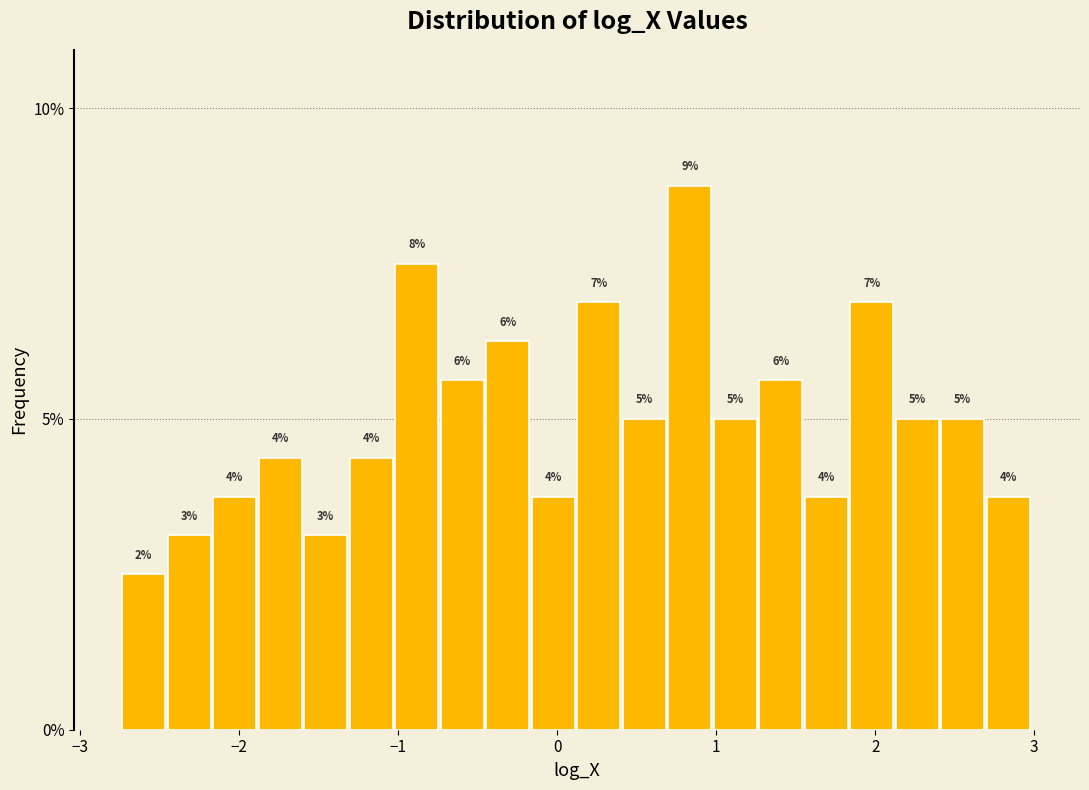

Around what value on the x-axis is the tallest bar? Give the approximate position of its centre, as read against the axis.

0.8